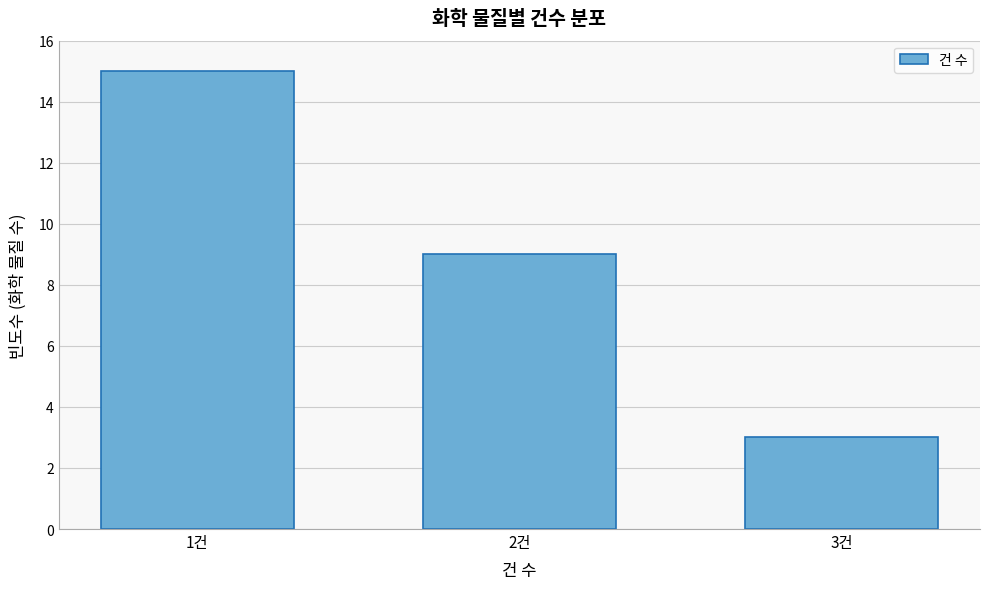

Reading left to right, list all the values displayed in this chart.

1건=15	2건=9	3건=3